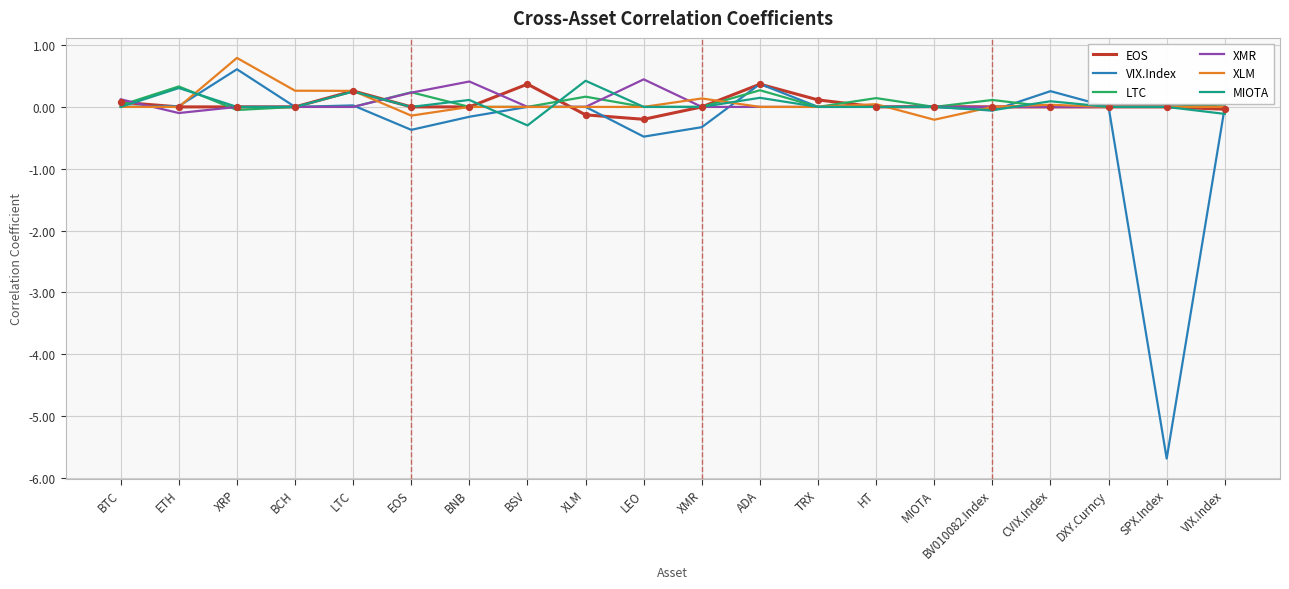

Is the value of EOS at BTC greater than the value of MIOTA at BSV?

Yes